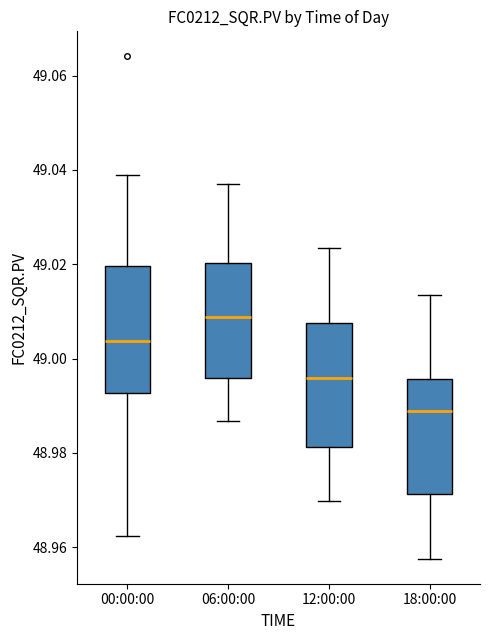

Reading left to right, transcribe this box plot: for each box, give where its median line is, the range the box spans, and where its two whiskers end, as read against the y-axis. The values are not printed on the chart, so give them approximately, as read against the axis.

00:00:00: median 49.004, box 48.992 to 49.020, whiskers 48.962 to 49.038
06:00:00: median 49.008, box 48.996 to 49.020, whiskers 48.986 to 49.036
12:00:00: median 48.996, box 48.982 to 49.008, whiskers 48.970 to 49.024
18:00:00: median 48.988, box 48.972 to 48.996, whiskers 48.958 to 49.014